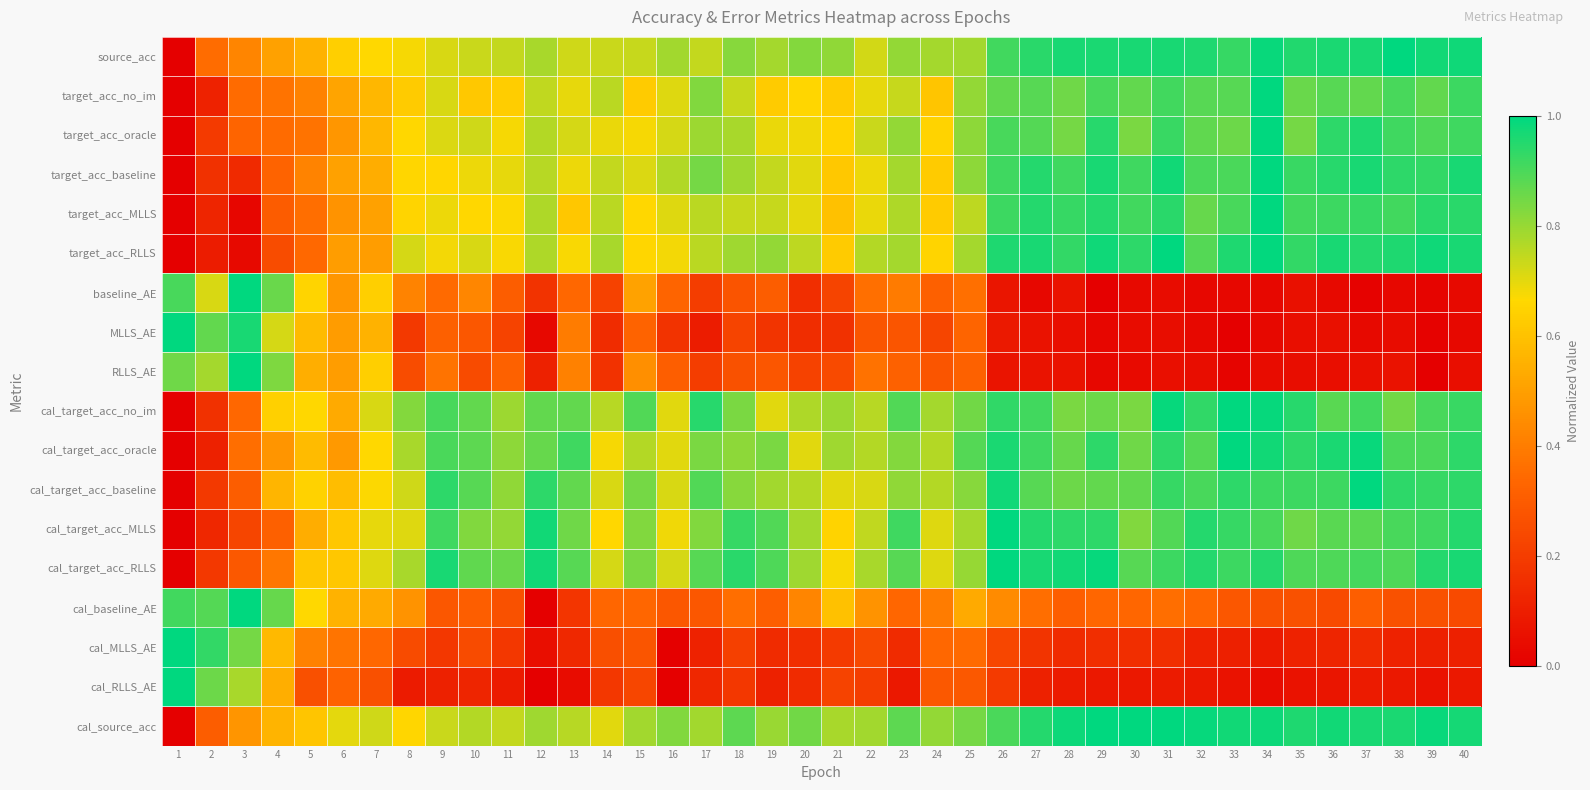

Reading left to right, extract all data points from this chart.

source_acc: 1=0.0	2=0.4	3=0.4	4=0.5	5=0.6	6=0.6	7=0.7	8=0.7	9=0.7	10=0.7	11=0.7	12=0.8	13=0.7	14=0.7	15=0.7	16=0.8	17=0.7	18=0.8	19=0.8	20=0.8	21=0.8	22=0.7	23=0.8	24=0.8	25=0.8	26=0.9	27=0.9	28=1.0	29=1.0	30=1.0	31=1.0	32=1.0	33=0.9	34=1.0	35=1.0	36=1.0	37=1.0	38=1.0	39=1.0	40=1.0
target_acc_no_im: 1=0.0	2=0.1	3=0.3	4=0.4	5=0.4	6=0.5	7=0.6	8=0.6	9=0.7	10=0.6	11=0.6	12=0.7	13=0.7	14=0.8	15=0.6	16=0.7	17=0.8	18=0.7	19=0.6	20=0.7	21=0.6	22=0.7	23=0.7	24=0.6	25=0.8	26=0.9	27=0.9	28=0.9	29=0.9	30=0.9	31=0.9	32=0.9	33=0.9	34=1.0	35=0.9	36=0.9	37=0.9	38=0.9	39=0.9	40=0.9
target_acc_oracle: 1=0.0	2=0.2	3=0.3	4=0.3	5=0.4	6=0.5	7=0.6	8=0.7	9=0.7	10=0.7	11=0.7	12=0.8	13=0.7	14=0.7	15=0.7	16=0.7	17=0.8	18=0.8	19=0.7	20=0.7	21=0.7	22=0.7	23=0.8	24=0.7	25=0.8	26=0.9	27=0.9	28=0.8	29=0.9	30=0.8	31=0.9	32=0.9	33=0.9	34=1.0	35=0.8	36=0.9	37=1.0	38=0.9	39=0.9	40=0.9
target_acc_baseline: 1=0.0	2=0.2	3=0.1	4=0.3	5=0.4	6=0.5	7=0.5	8=0.7	9=0.7	10=0.7	11=0.7	12=0.8	13=0.7	14=0.7	15=0.7	16=0.8	17=0.8	18=0.8	19=0.7	20=0.7	21=0.6	22=0.7	23=0.8	24=0.6	25=0.8	26=0.9	27=1.0	28=0.9	29=1.0	30=0.9	31=1.0	32=0.9	33=0.9	34=1.0	35=0.9	36=0.9	37=1.0	38=0.9	39=0.9	40=1.0
target_acc_MLLS: 1=0.0	2=0.1	3=0.0	4=0.3	5=0.4	6=0.5	7=0.5	8=0.7	9=0.7	10=0.7	11=0.7	12=0.8	13=0.6	14=0.8	15=0.7	16=0.7	17=0.8	18=0.7	19=0.7	20=0.7	21=0.6	22=0.7	23=0.8	24=0.6	25=0.8	26=0.9	27=1.0	28=0.9	29=1.0	30=0.9	31=0.9	32=0.9	33=0.9	34=1.0	35=0.9	36=0.9	37=0.9	38=0.9	39=0.9	40=0.9
target_acc_RLLS: 1=0.0	2=0.1	3=0.0	4=0.3	5=0.3	6=0.5	7=0.5	8=0.7	9=0.7	10=0.7	11=0.7	12=0.8	13=0.7	14=0.8	15=0.7	16=0.7	17=0.8	18=0.8	19=0.8	20=0.8	21=0.6	22=0.8	23=0.8	24=0.7	25=0.8	26=1.0	27=1.0	28=0.9	29=1.0	30=0.9	31=1.0	32=0.9	33=1.0	34=1.0	35=0.9	36=1.0	37=1.0	38=1.0	39=1.0	40=1.0
baseline_AE: 1=0.9	2=0.7	3=1.0	4=0.9	5=0.7	6=0.5	7=0.6	8=0.4	9=0.3	10=0.4	11=0.3	12=0.2	13=0.3	14=0.2	15=0.5	16=0.3	17=0.2	18=0.3	19=0.3	20=0.2	21=0.2	22=0.4	23=0.4	24=0.3	25=0.4	26=0.1	27=0.0	28=0.1	29=0.0	30=0.0	31=0.0	32=0.0	33=0.0	34=0.0	35=0.1	36=0.0	37=0.0	38=0.0	39=0.0	40=0.0
MLLS_AE: 1=1.0	2=0.9	3=1.0	4=0.7	5=0.6	6=0.5	7=0.6	8=0.2	9=0.3	10=0.3	11=0.2	12=0.0	13=0.4	14=0.1	15=0.3	16=0.2	17=0.1	18=0.2	19=0.2	20=0.2	21=0.2	22=0.3	23=0.3	24=0.2	25=0.3	26=0.1	27=0.1	28=0.1	29=0.0	30=0.0	31=0.0	32=0.0	33=0.0	34=0.0	35=0.1	36=0.1	37=0.0	38=0.0	39=0.0	40=0.0
RLLS_AE: 1=0.9	2=0.8	3=1.0	4=0.8	5=0.5	6=0.5	7=0.6	8=0.3	9=0.4	10=0.2	11=0.3	12=0.1	13=0.4	14=0.2	15=0.5	16=0.3	17=0.2	18=0.3	19=0.3	20=0.2	21=0.2	22=0.4	23=0.3	24=0.3	25=0.3	26=0.1	27=0.1	28=0.1	29=0.0	30=0.0	31=0.1	32=0.0	33=0.0	34=0.0	35=0.0	36=0.0	37=0.1	38=0.1	39=0.0	40=0.0
cal_target_acc_no_im: 1=0.0	2=0.2	3=0.3	4=0.6	5=0.7	6=0.5	7=0.7	8=0.8	9=0.9	10=0.9	11=0.8	12=0.9	13=0.9	14=0.8	15=0.9	16=0.7	17=0.9	18=0.8	19=0.7	20=0.8	21=0.8	22=0.8	23=0.9	24=0.8	25=0.8	26=0.9	27=0.9	28=0.8	29=0.9	30=0.8	31=1.0	32=0.9	33=1.0	34=1.0	35=0.9	36=0.9	37=0.9	38=0.8	39=0.9	40=0.9
cal_target_acc_oracle: 1=0.0	2=0.1	3=0.4	4=0.5	5=0.6	6=0.5	7=0.7	8=0.8	9=0.9	10=0.9	11=0.8	12=0.9	13=0.9	14=0.7	15=0.8	16=0.7	17=0.8	18=0.8	19=0.8	20=0.7	21=0.8	22=0.8	23=0.8	24=0.8	25=0.9	26=1.0	27=0.9	28=0.9	29=0.9	30=0.9	31=0.9	32=0.9	33=1.0	34=1.0	35=0.9	36=1.0	37=1.0	38=0.9	39=0.9	40=0.9
cal_target_acc_baseline: 1=0.0	2=0.2	3=0.3	4=0.6	5=0.6	6=0.6	7=0.7	8=0.7	9=0.9	10=0.9	11=0.8	12=0.9	13=0.9	14=0.7	15=0.8	16=0.7	17=0.9	18=0.8	19=0.8	20=0.8	21=0.7	22=0.7	23=0.8	24=0.8	25=0.8	26=1.0	27=0.9	28=0.9	29=0.9	30=0.9	31=0.9	32=0.9	33=0.9	34=0.9	35=0.9	36=0.9	37=1.0	38=0.9	39=0.9	40=0.9
cal_target_acc_MLLS: 1=0.0	2=0.1	3=0.2	4=0.3	5=0.5	6=0.6	7=0.7	8=0.7	9=0.9	10=0.8	11=0.8	12=1.0	13=0.9	14=0.7	15=0.8	16=0.7	17=0.8	18=0.9	19=0.9	20=0.8	21=0.7	22=0.7	23=0.9	24=0.7	25=0.8	26=1.0	27=1.0	28=0.9	29=0.9	30=0.8	31=0.9	32=1.0	33=0.9	34=0.9	35=0.9	36=0.9	37=0.9	38=0.9	39=0.9	40=1.0
cal_target_acc_RLLS: 1=0.0	2=0.2	3=0.3	4=0.4	5=0.6	6=0.6	7=0.7	8=0.8	9=1.0	10=0.9	11=0.9	12=1.0	13=0.9	14=0.7	15=0.8	16=0.7	17=0.9	18=0.9	19=0.9	20=0.8	21=0.7	22=0.8	23=0.9	24=0.7	25=0.8	26=1.0	27=1.0	28=1.0	29=1.0	30=0.9	31=0.9	32=1.0	33=0.9	34=1.0	35=0.9	36=0.9	37=0.9	38=0.9	39=1.0	40=1.0
cal_baseline_AE: 1=0.9	2=0.9	3=1.0	4=0.9	5=0.7	6=0.6	7=0.5	8=0.5	9=0.3	10=0.3	11=0.3	12=0.0	13=0.2	14=0.3	15=0.3	16=0.3	17=0.3	18=0.4	19=0.3	20=0.4	21=0.6	22=0.5	23=0.3	24=0.4	25=0.5	26=0.4	27=0.4	28=0.3	29=0.3	30=0.3	31=0.4	32=0.3	33=0.3	34=0.3	35=0.3	36=0.2	37=0.3	38=0.3	39=0.3	40=0.2
cal_MLLS_AE: 1=1.0	2=0.9	3=0.8	4=0.6	5=0.4	6=0.4	7=0.3	8=0.2	9=0.2	10=0.2	11=0.2	12=0.0	13=0.1	14=0.3	15=0.3	16=0.0	17=0.1	18=0.2	19=0.1	20=0.2	21=0.2	22=0.2	23=0.1	24=0.3	25=0.3	26=0.2	27=0.2	28=0.1	29=0.2	30=0.2	31=0.2	32=0.1	33=0.1	34=0.1	35=0.1	36=0.1	37=0.1	38=0.1	39=0.1	40=0.1
cal_RLLS_AE: 1=1.0	2=0.9	3=0.8	4=0.5	5=0.3	6=0.3	7=0.3	8=0.1	9=0.1	10=0.1	11=0.1	12=0.0	13=0.0	14=0.2	15=0.2	16=0.0	17=0.1	18=0.2	19=0.1	20=0.1	21=0.2	22=0.2	23=0.1	24=0.3	25=0.3	26=0.2	27=0.1	28=0.1	29=0.1	30=0.1	31=0.1	32=0.1	33=0.1	34=0.0	35=0.1	36=0.1	37=0.1	38=0.1	39=0.1	40=0.1
cal_source_acc: 1=0.0	2=0.3	3=0.5	4=0.6	5=0.6	6=0.7	7=0.7	8=0.7	9=0.7	10=0.8	11=0.7	12=0.8	13=0.8	14=0.7	15=0.8	16=0.8	17=0.8	18=0.9	19=0.8	20=0.8	21=0.8	22=0.8	23=0.9	24=0.8	25=0.8	26=0.9	27=1.0	28=1.0	29=1.0	30=1.0	31=1.0	32=1.0	33=1.0	34=1.0	35=1.0	36=1.0	37=1.0	38=1.0	39=1.0	40=1.0